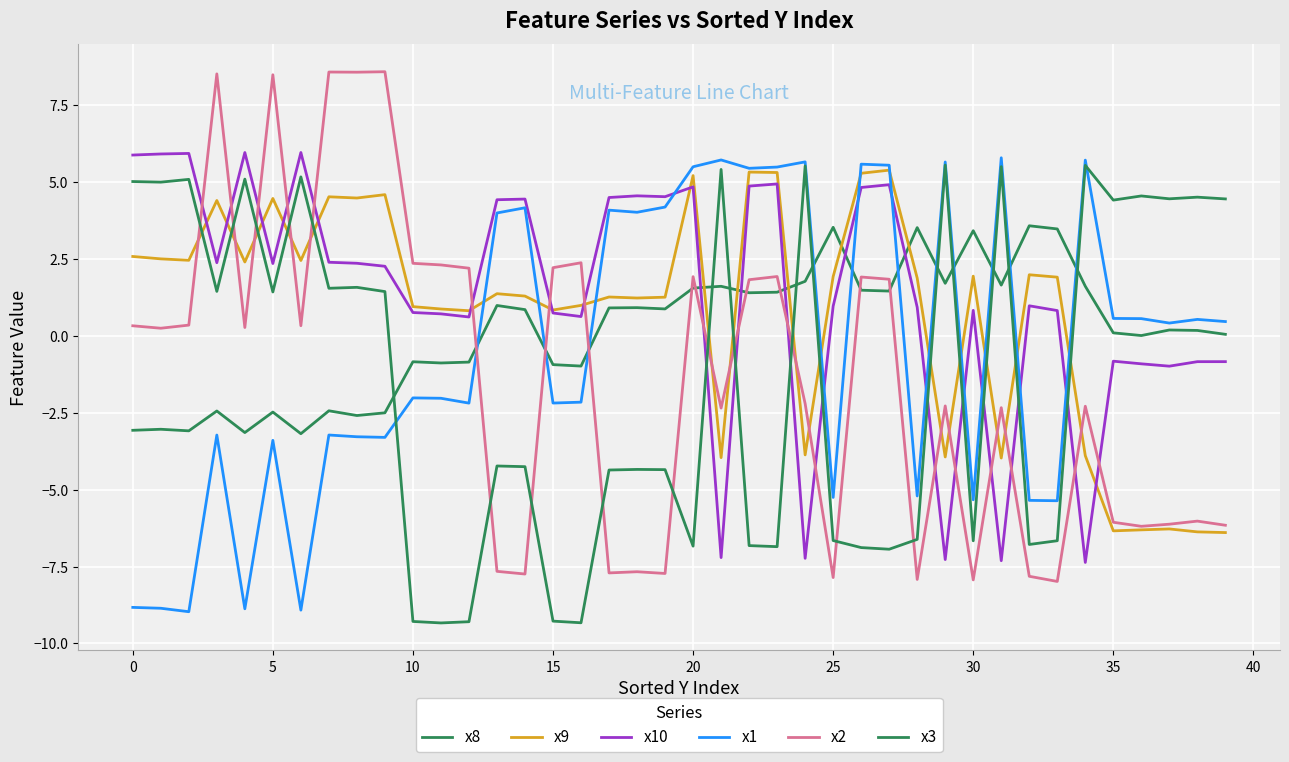

How many lines are shown in the chart?

6